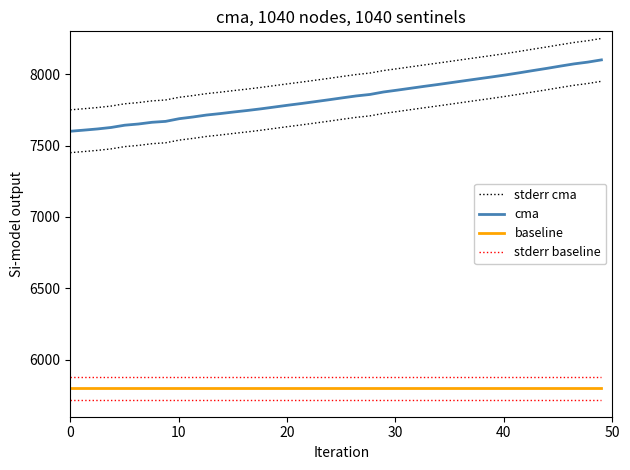

Is this an area chart (filled region under the line)?

No